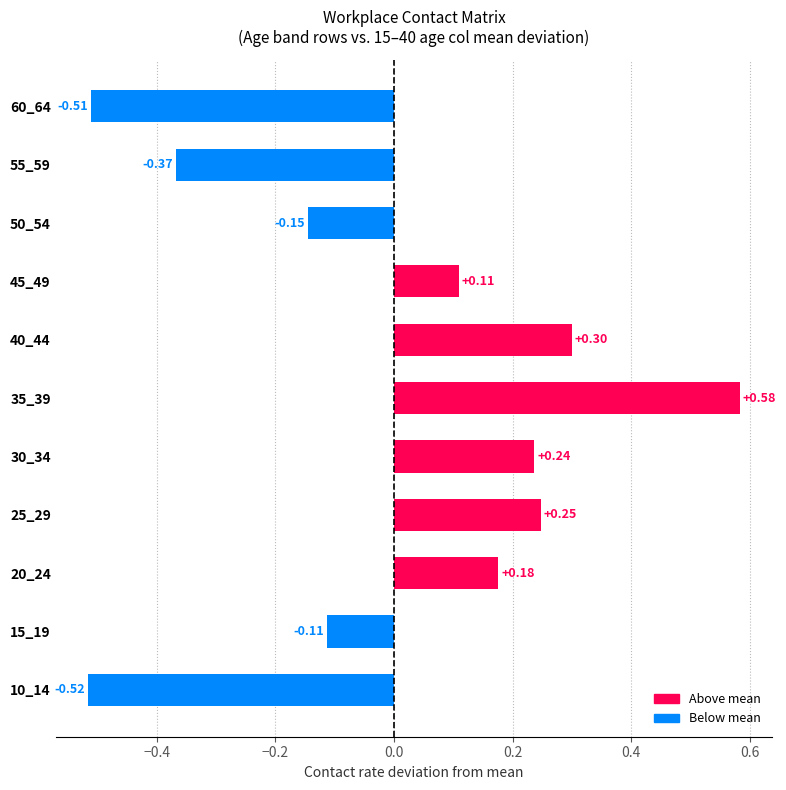

Rank the categories by value from highest to lowest.

35_39, 40_44, 25_29, 30_34, 20_24, 45_49, 15_19, 50_54, 55_59, 60_64, 10_14